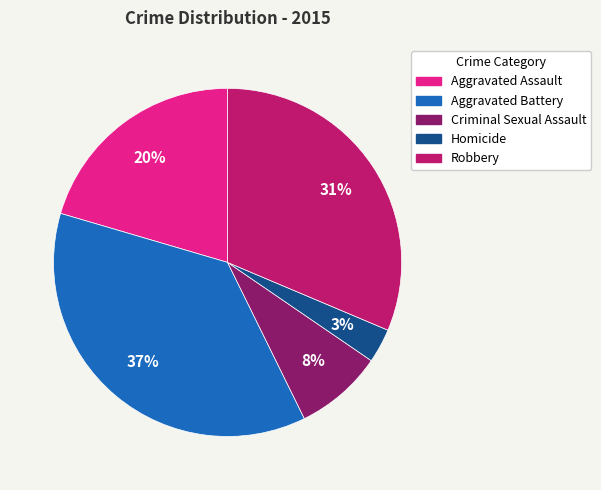

How many segments does this pie chart have?

5